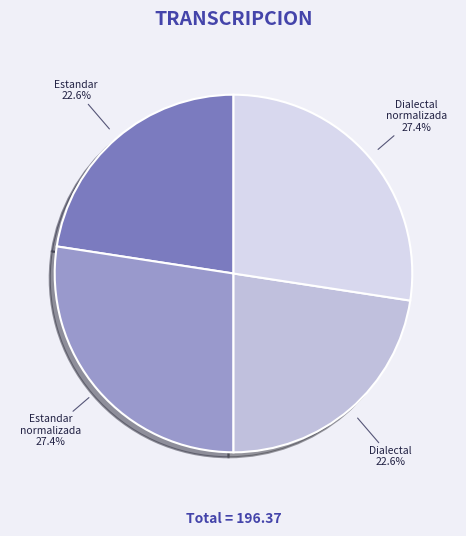

How many slices are in this pie chart?

4